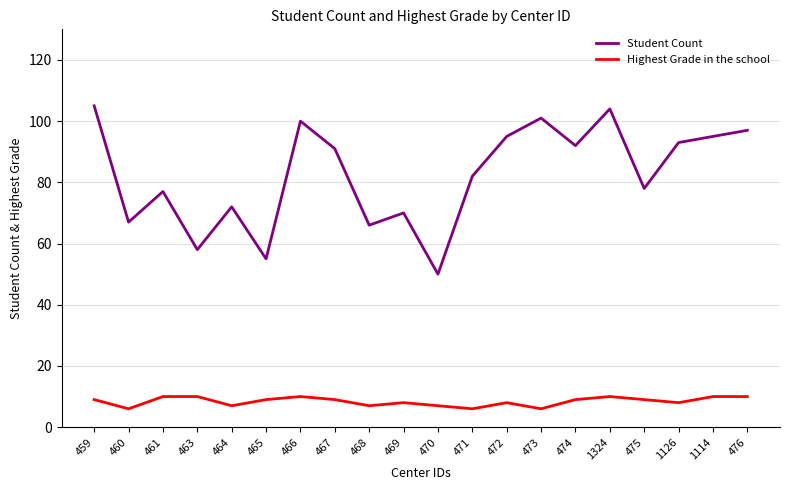

True or false: Student Count has more than 1 points higher than both neighbors.

True